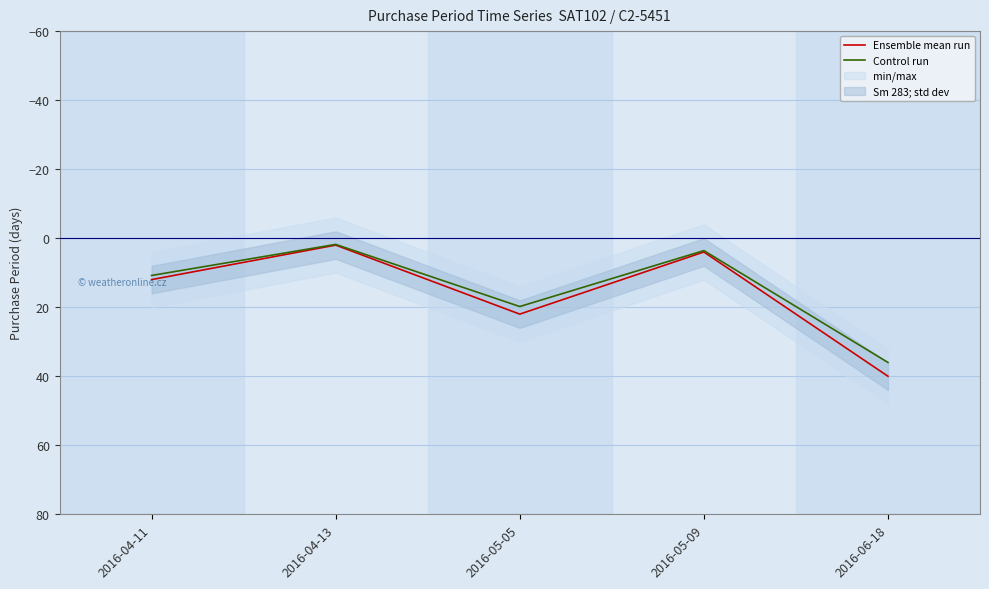

What is the maximum value for Control run?

36.0